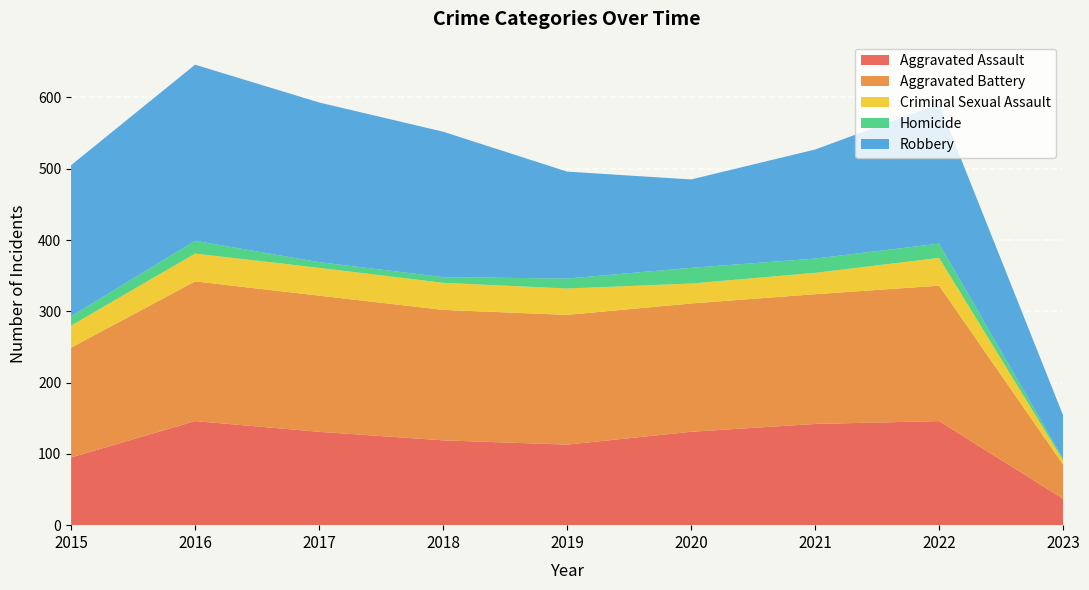

Reading left to right, what are all the values shown in this chart?

Aggravated Assault: 95	146	131	119	113	131	142	146	37
Aggravated Battery: 154	196	191	183	182	180	182	190	48
Criminal Sexual Assault: 31	39	39	38	37	28	30	39	6
Homicide: 13	18	8	8	14	22	20	20	2
Robbery: 212	247	224	204	150	124	153	196	61